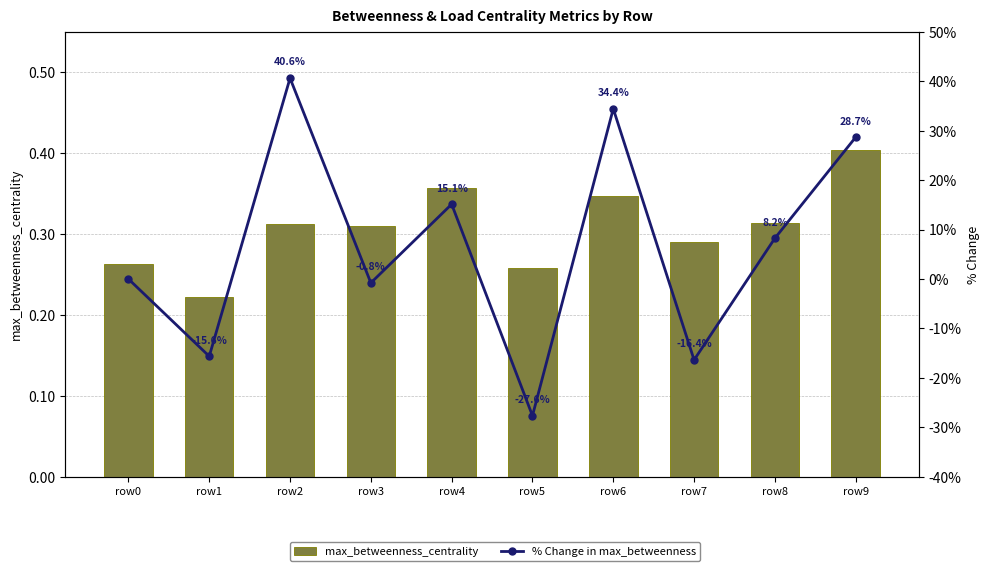

What is the highest value of the % Change in max_betweenness series?

40.6